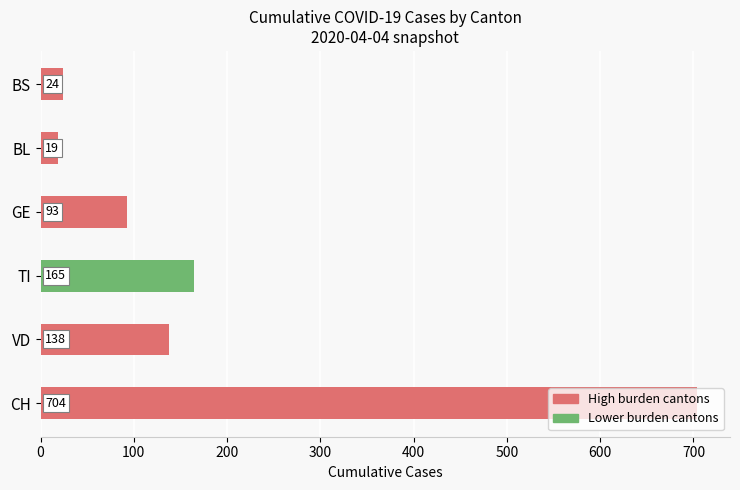

Rank the categories by value from highest to lowest.

CH, TI, VD, GE, BS, BL